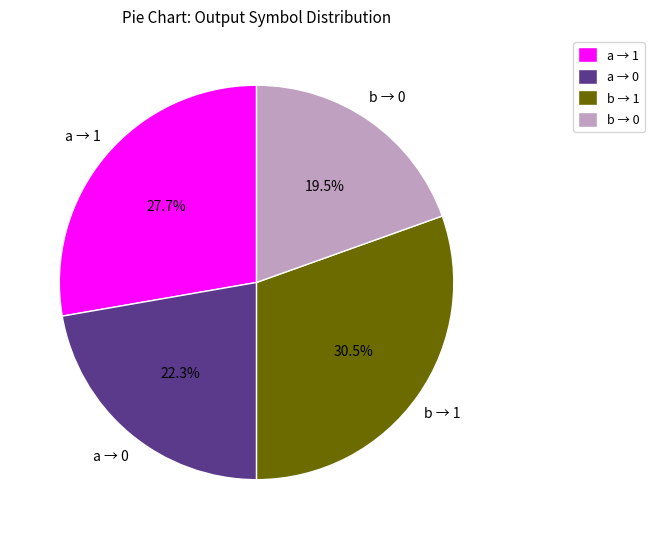

Is b → 0 the majority of the pie?

No